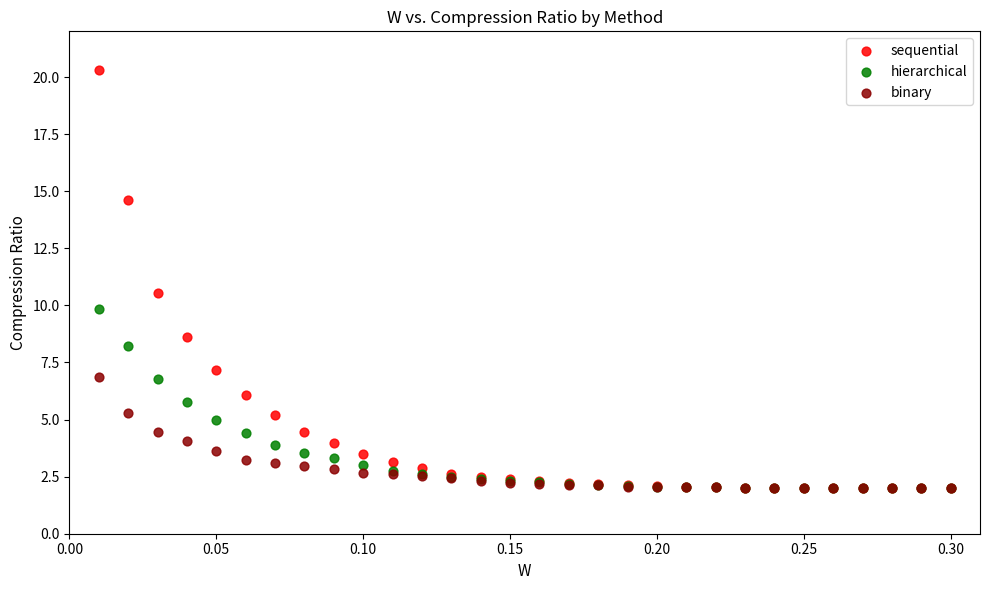

Which series has the widest spread of Y values?

sequential